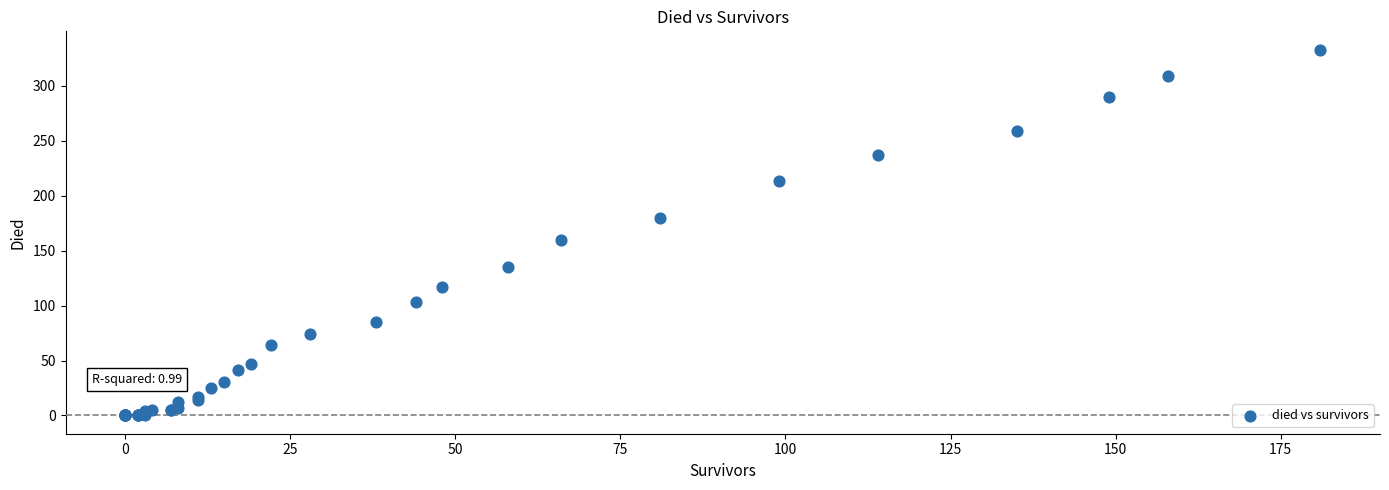

What Y value in the scatter plot is closest to 166?

160